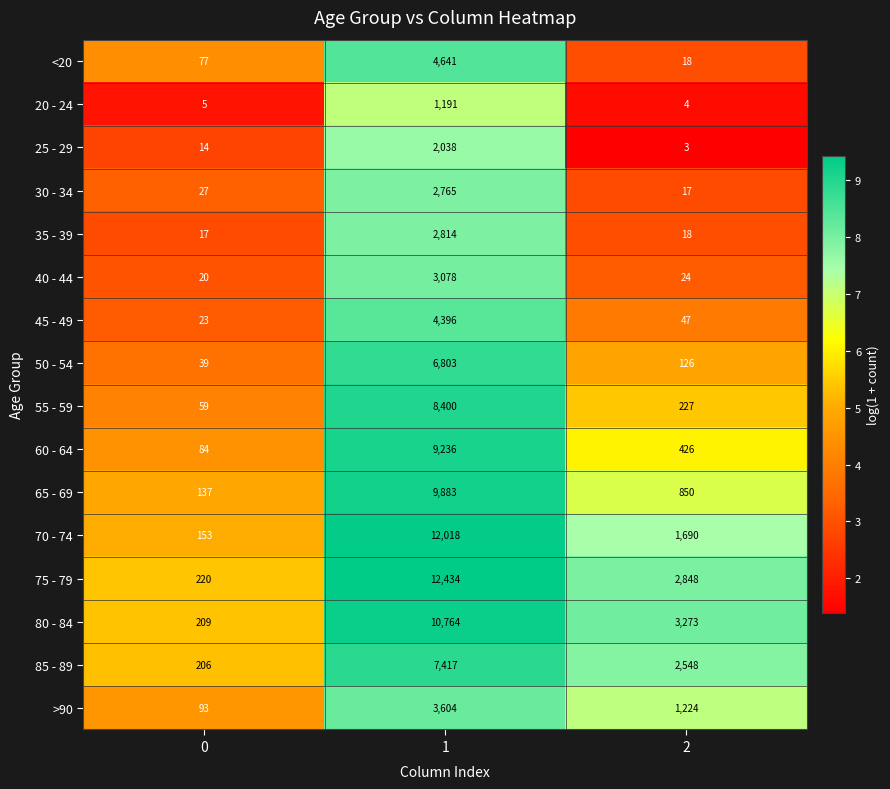

The value of 55 - 59 at 2 is 332. True or false?

False